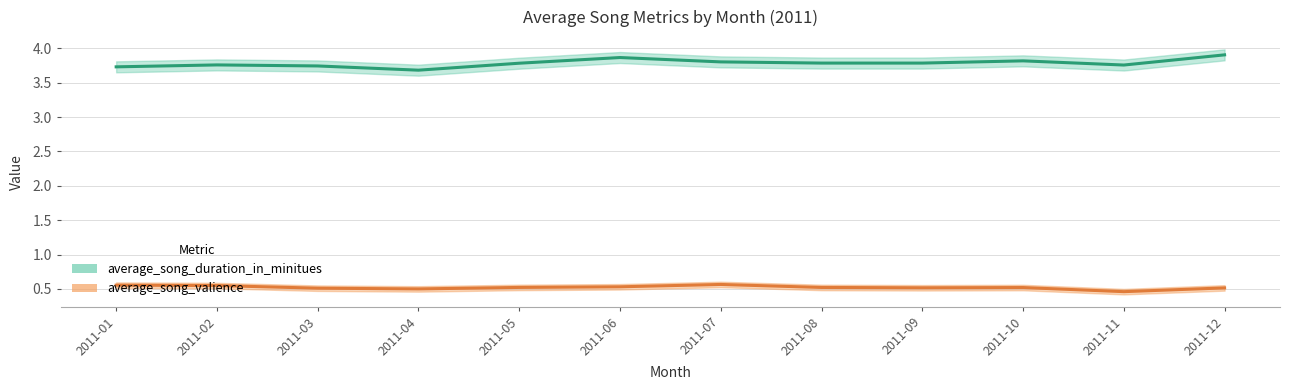

Read the average_song_duration_in_minitues value at 2011-11.

3.8